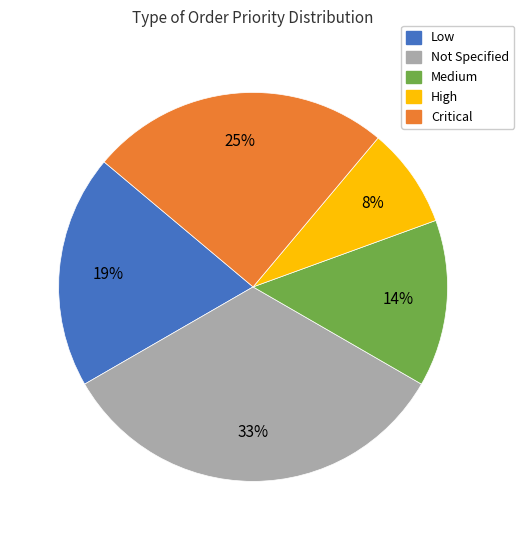

What is the ratio of the value at Medium to the value at Low?

0.7